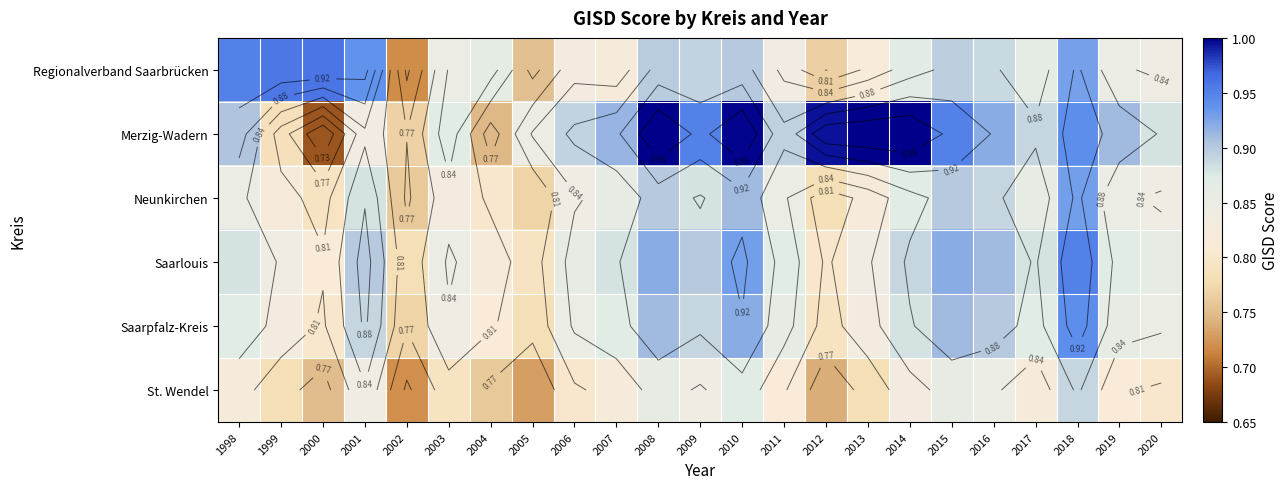

What is the sum of the Saarpfalz-Kreis values at 2012 and 2016?

1.7